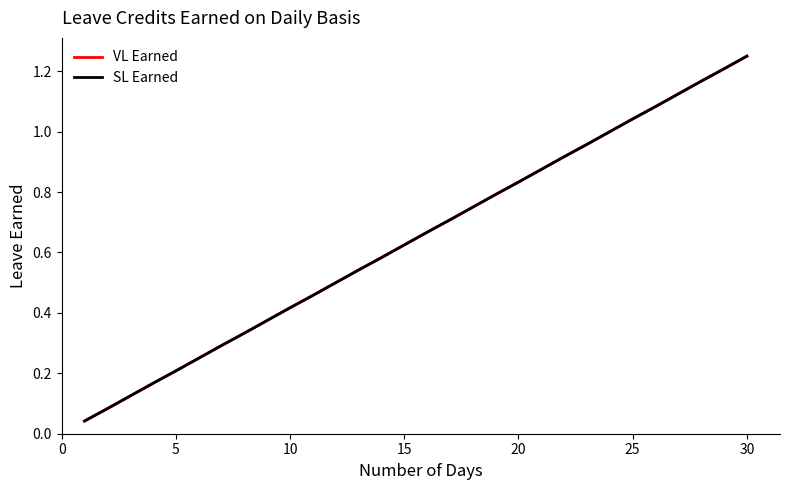

Does the chart have visible grid lines?

No